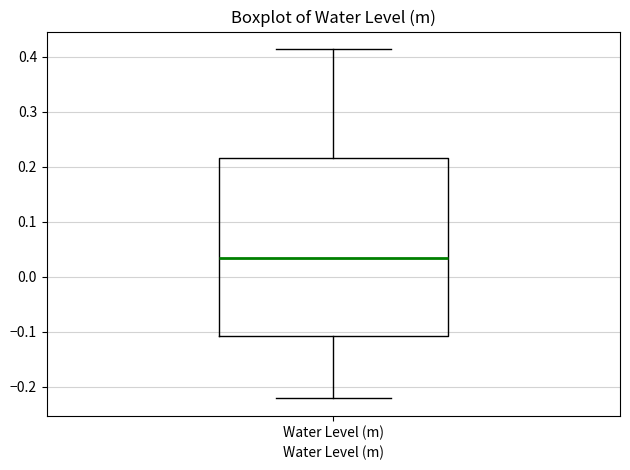

Read this box plot against the y-axis: the position of the median line, the range covered by the box, and the ends of both whiskers. The values are not printed on the chart, so give them approximately, as read against the axis.

median 0.03, box -0.11 to 0.22, whiskers -0.22 to 0.41